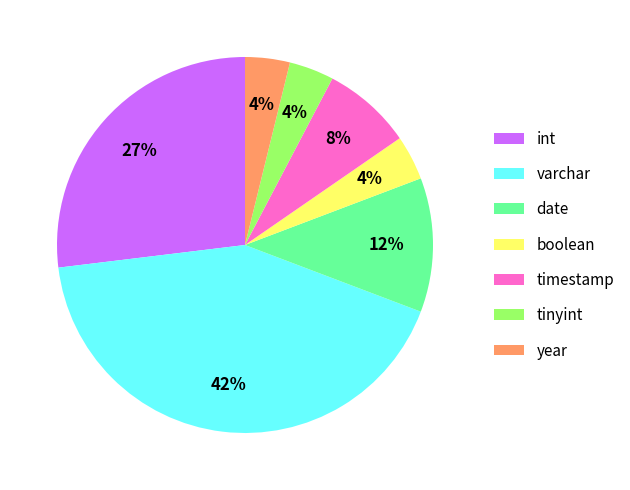

Is int the majority of the pie?

No